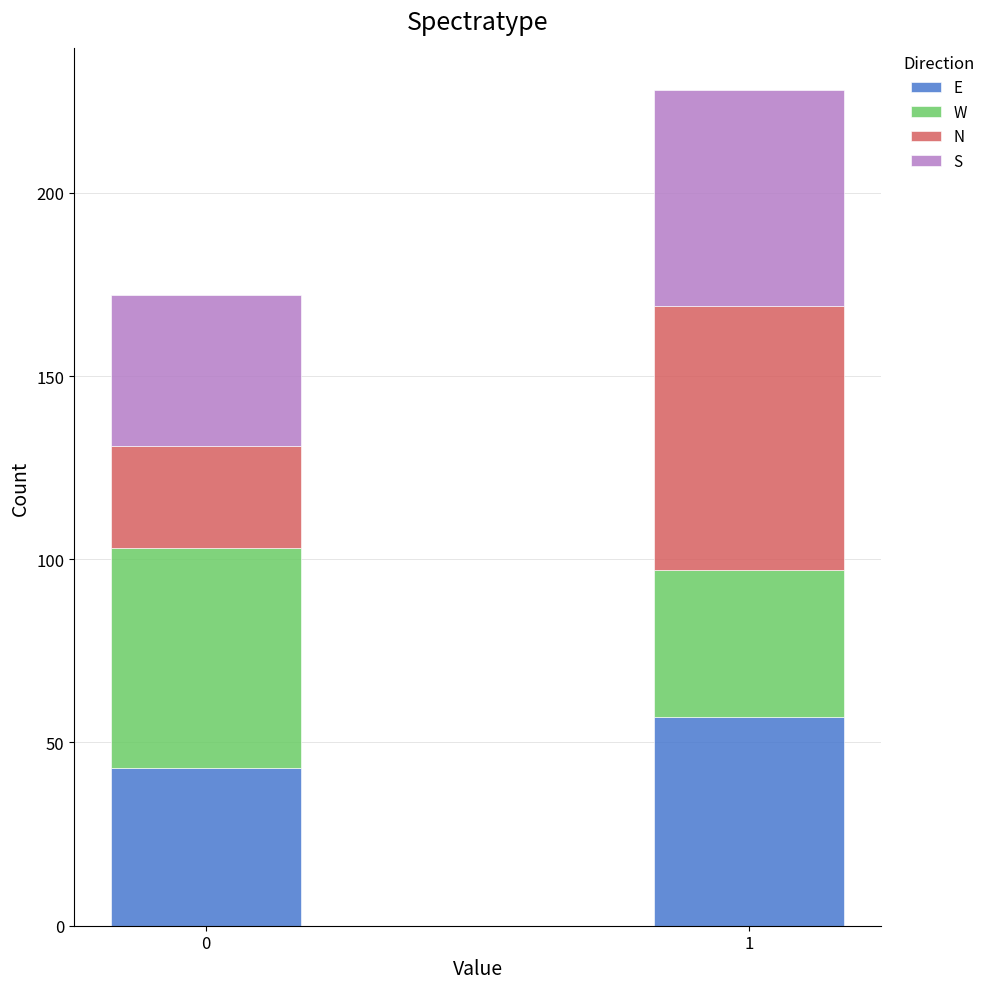

Reading left to right, list the values for the E series.

43	57